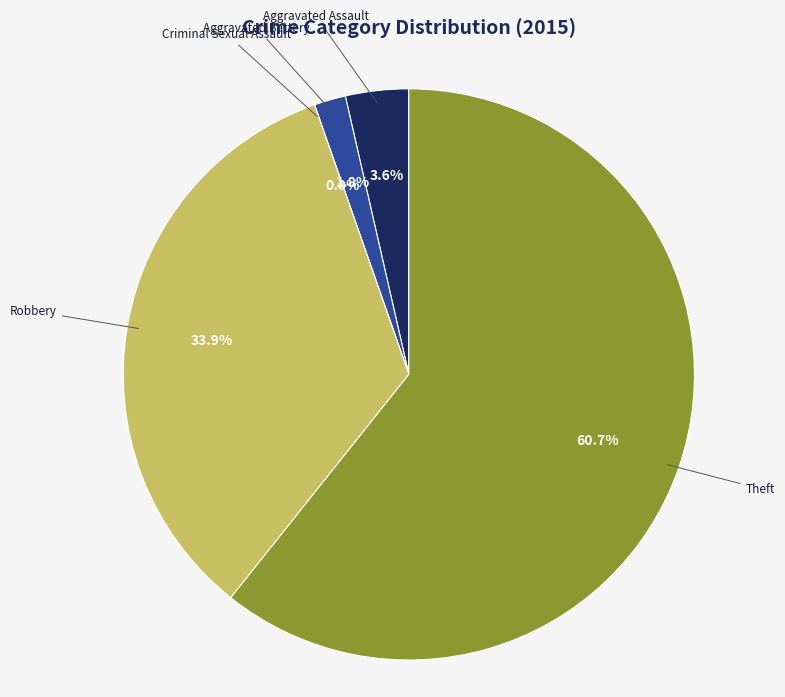

Which slice is the largest?

Theft